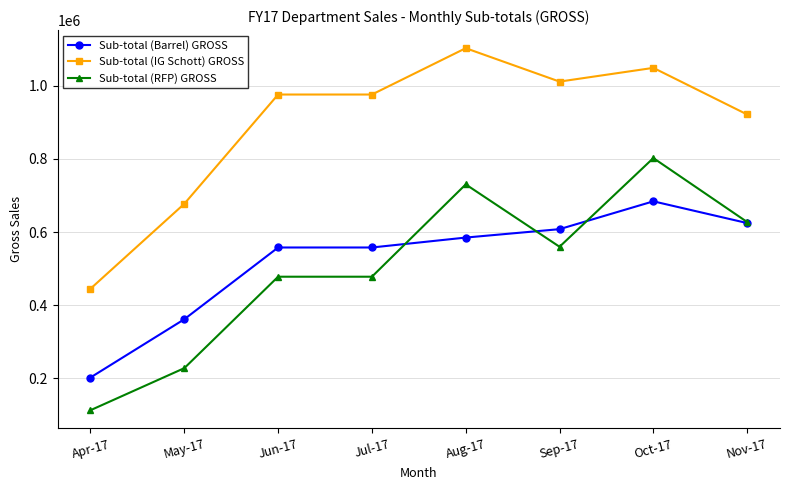

What is the minimum value shown in the chart?

112877.6